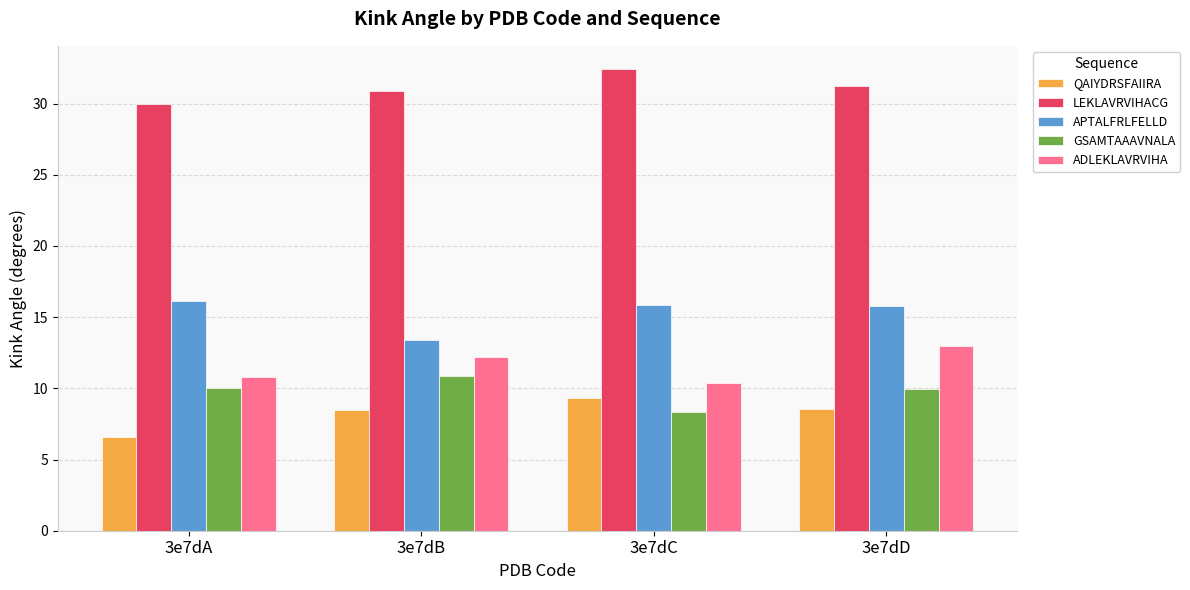

What is the value of the ADLEKLAVRVIHA bar at the 1st from the left?

10.8